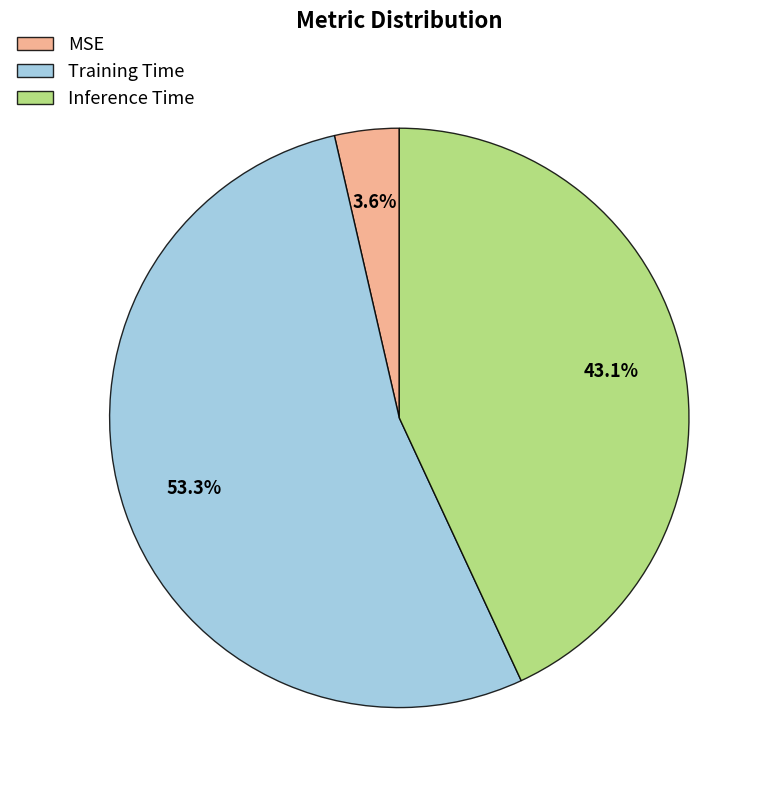

Do MSE and Inference Time together represent more than half of the pie?

No